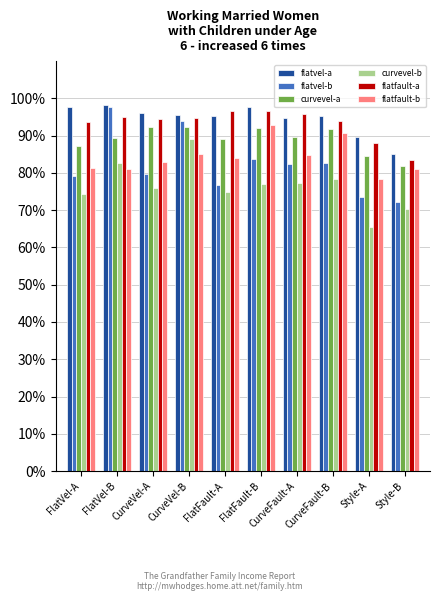

Reading left to right, extract all data points from this chart.

flatvel-a: FlatVel-A=1.0	FlatVel-B=1.0	CurveVel-A=1.0	CurveVel-B=1.0	FlatFault-A=1.0	FlatFault-B=1.0	CurveFault-A=0.9	CurveFault-B=1.0	Style-A=0.9	Style-B=0.9
flatvel-b: FlatVel-A=0.8	FlatVel-B=1.0	CurveVel-A=0.8	CurveVel-B=0.9	FlatFault-A=0.8	FlatFault-B=0.8	CurveFault-A=0.8	CurveFault-B=0.8	Style-A=0.7	Style-B=0.7
curvevel-a: FlatVel-A=0.9	FlatVel-B=0.9	CurveVel-A=0.9	CurveVel-B=0.9	FlatFault-A=0.9	FlatFault-B=0.9	CurveFault-A=0.9	CurveFault-B=0.9	Style-A=0.8	Style-B=0.8
curvevel-b: FlatVel-A=0.7	FlatVel-B=0.8	CurveVel-A=0.8	CurveVel-B=0.9	FlatFault-A=0.7	FlatFault-B=0.8	CurveFault-A=0.8	CurveFault-B=0.8	Style-A=0.7	Style-B=0.7
flatfault-a: FlatVel-A=0.9	FlatVel-B=0.9	CurveVel-A=0.9	CurveVel-B=0.9	FlatFault-A=1.0	FlatFault-B=1.0	CurveFault-A=1.0	CurveFault-B=0.9	Style-A=0.9	Style-B=0.8
flatfault-b: FlatVel-A=0.8	FlatVel-B=0.8	CurveVel-A=0.8	CurveVel-B=0.9	FlatFault-A=0.8	FlatFault-B=0.9	CurveFault-A=0.8	CurveFault-B=0.9	Style-A=0.8	Style-B=0.8